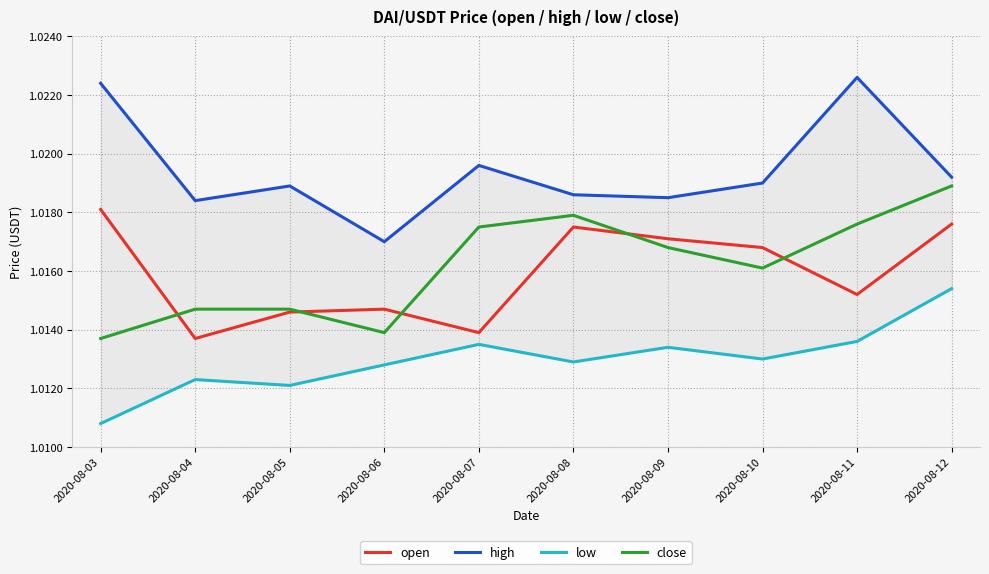

At 2020-08-07, list the series in order from smallest to largest.

low, open, close, high